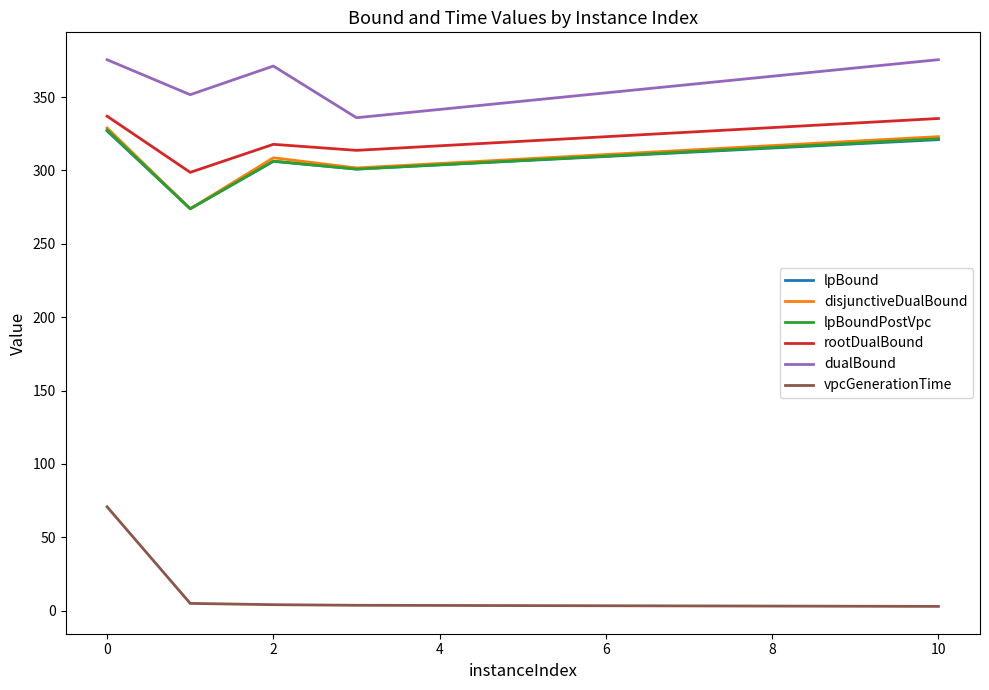

Which series has the widest spread of values?

vpcGenerationTime